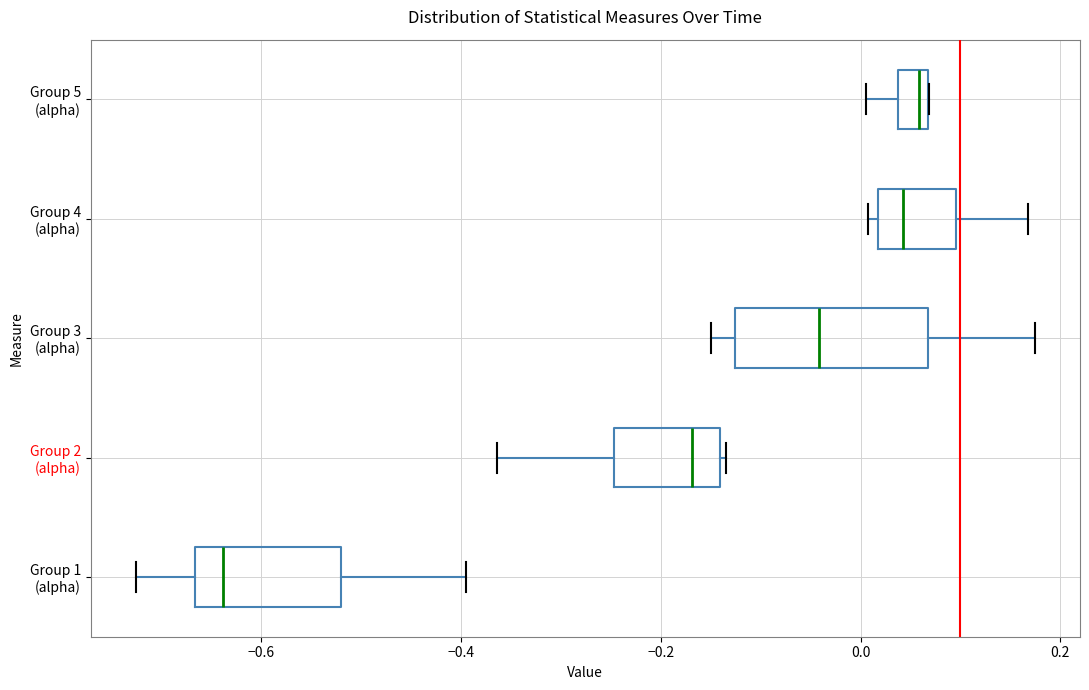

Where is the left edge of the box for Group 1 (alpha) on the x-axis? The values are not printed on the chart, so give them approximately, as read against the axis.

-0.66